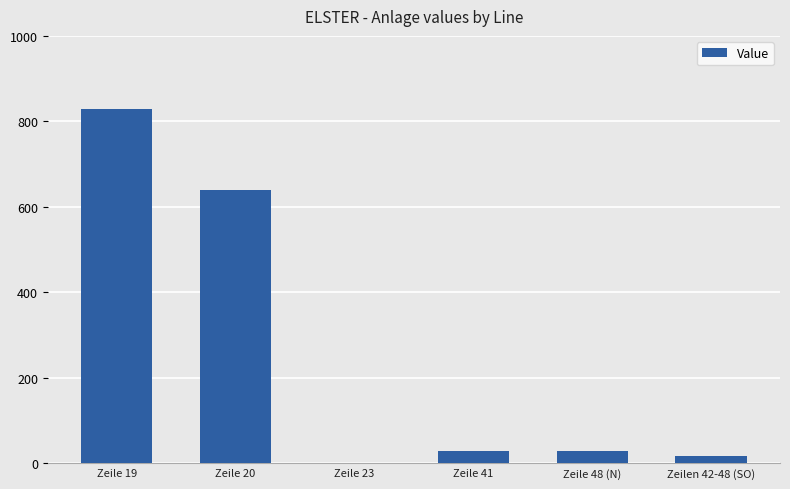

Between Zeile 23 and Zeilen 42-48 (SO), which is larger?

Zeilen 42-48 (SO)